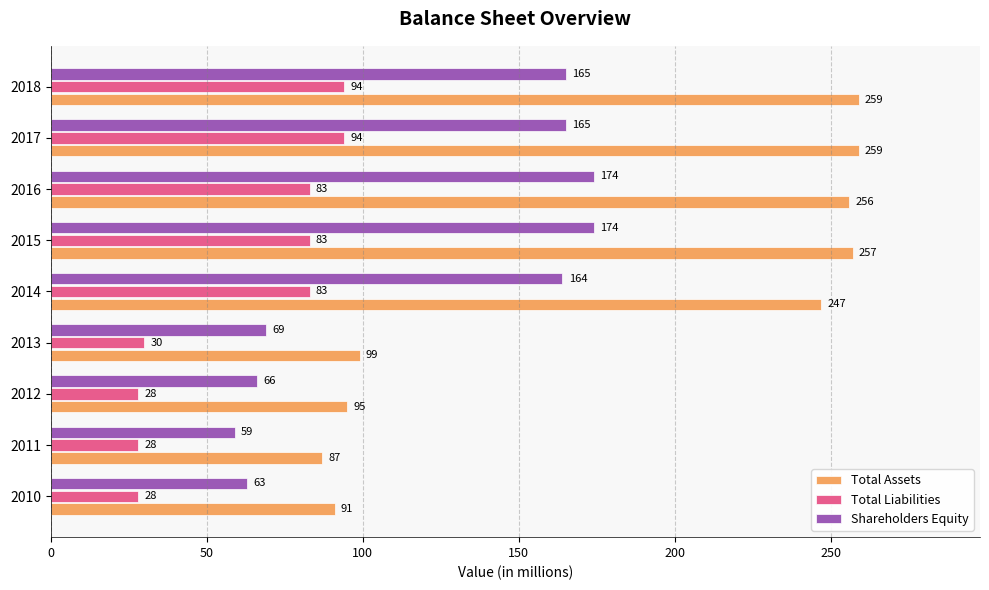

What are all the series names shown in the legend?

Total Assets, Total Liabilities, Shareholders Equity